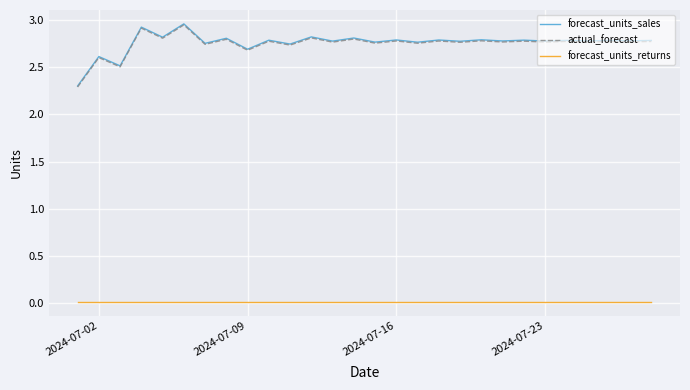

True or false: forecast_units_returns and forecast_units_sales intersect in this chart.

False